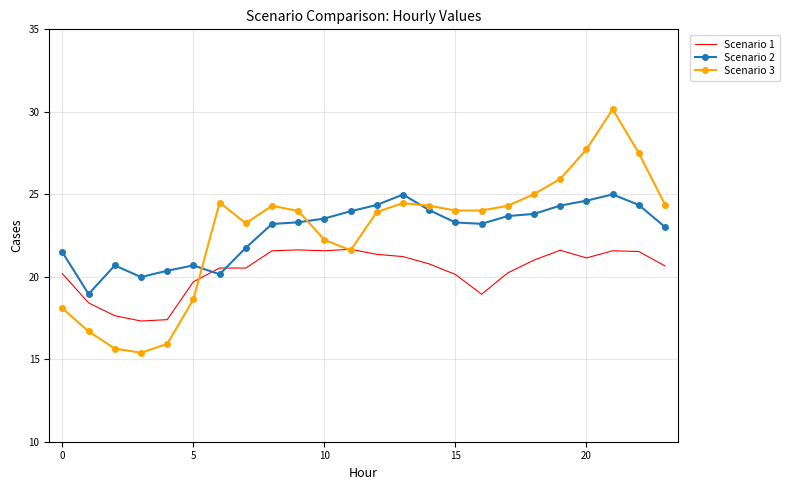

How many intersections are there between Scenario 1 and Scenario 2?

2